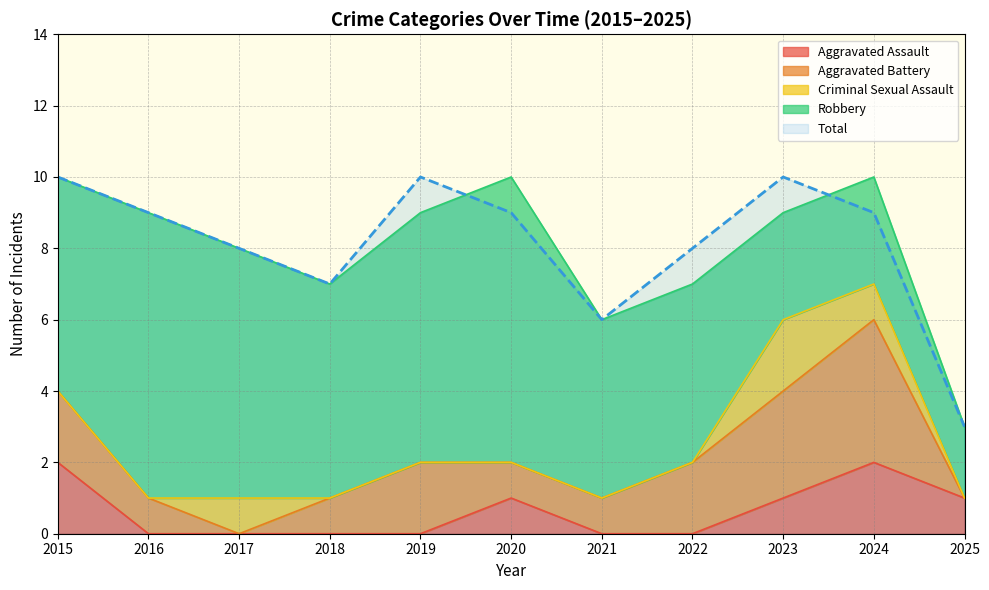

True or false: Total and Aggravated Assault cross at least once.

False